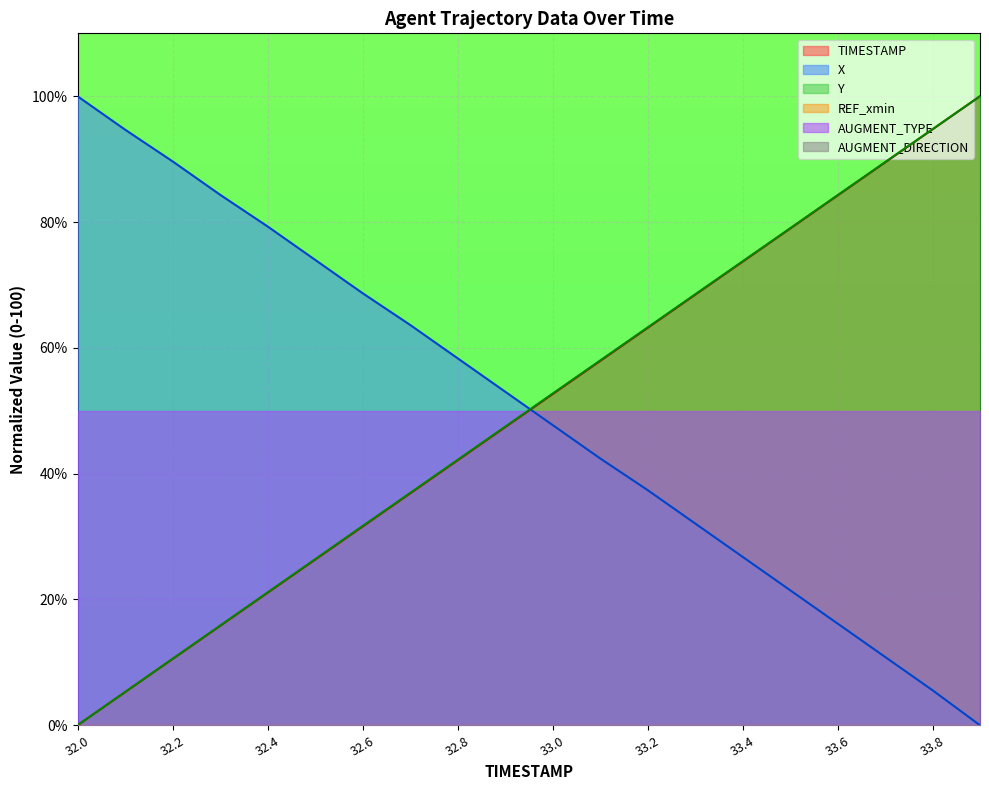

Rank the series by their average value, from lowest to highest.

TIMESTAMP, Y, X